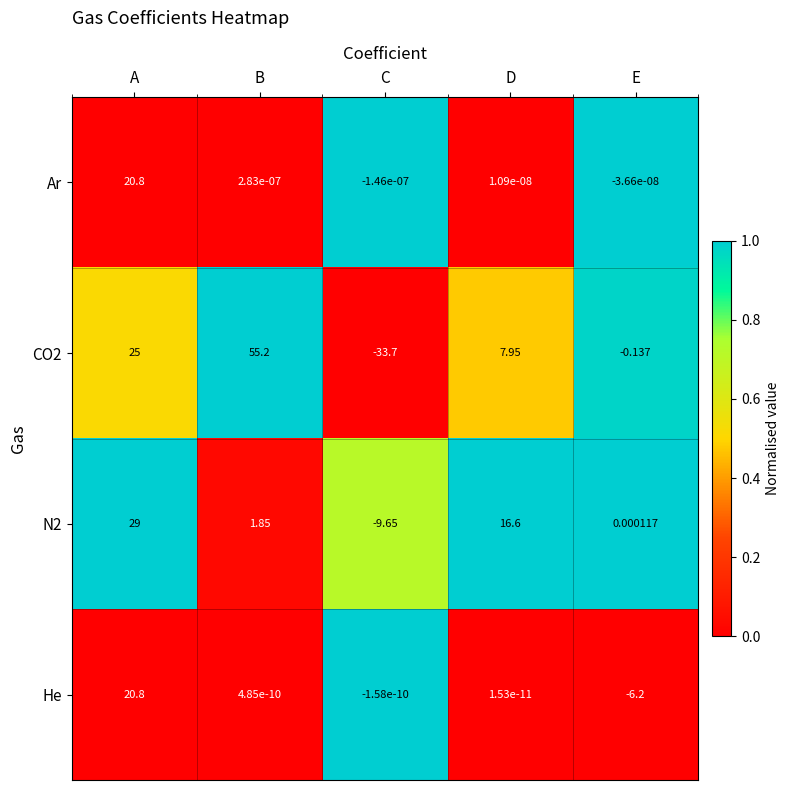

What is the spread (max minus min) of values at C?

33.7